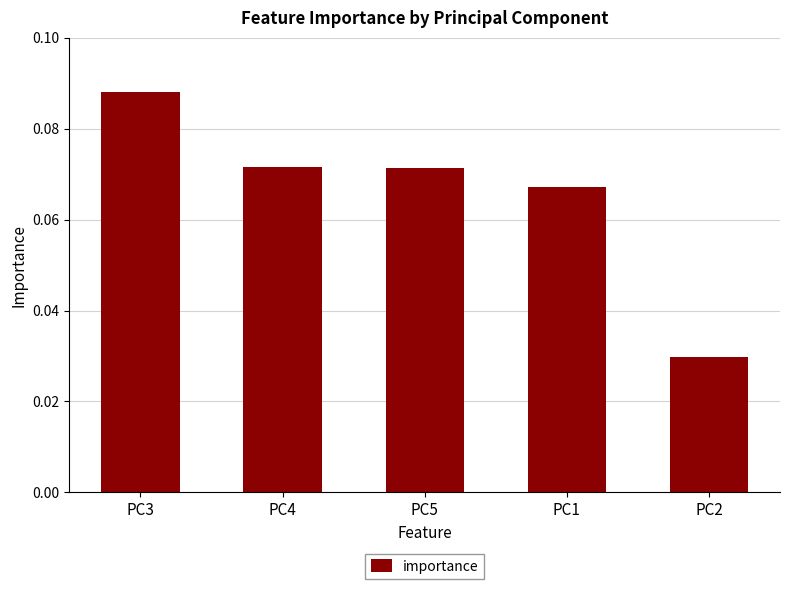

At which label is the value closest to 0?

PC2